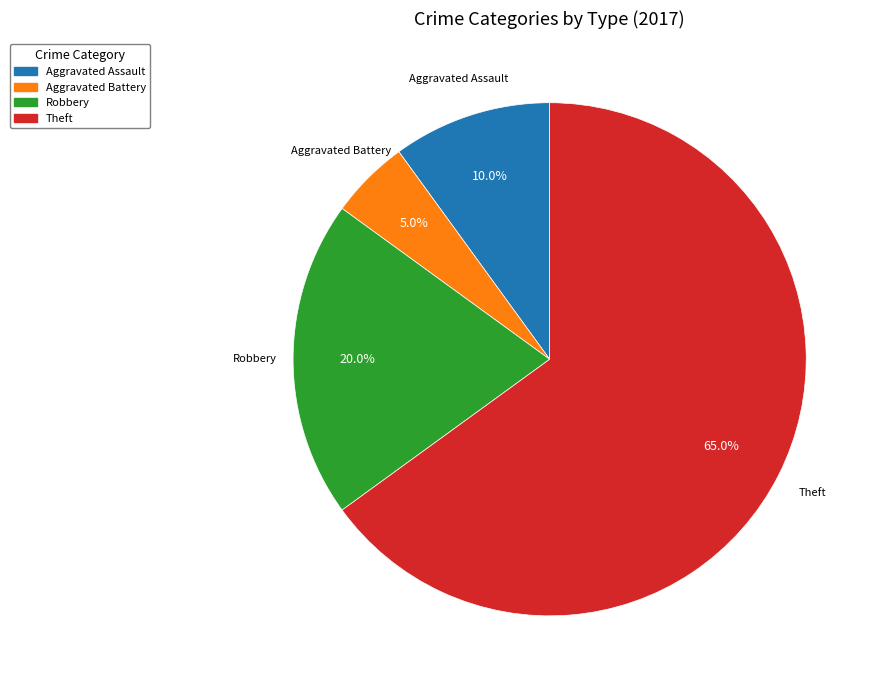

How many segments does this pie chart have?

4